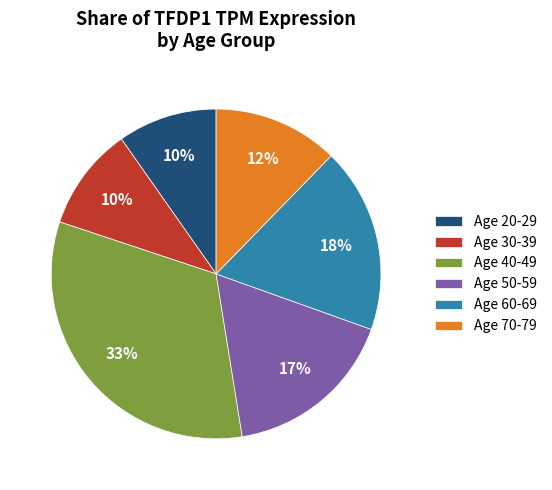

Between Age 30-39 and Age 50-59, which is larger?

Age 50-59